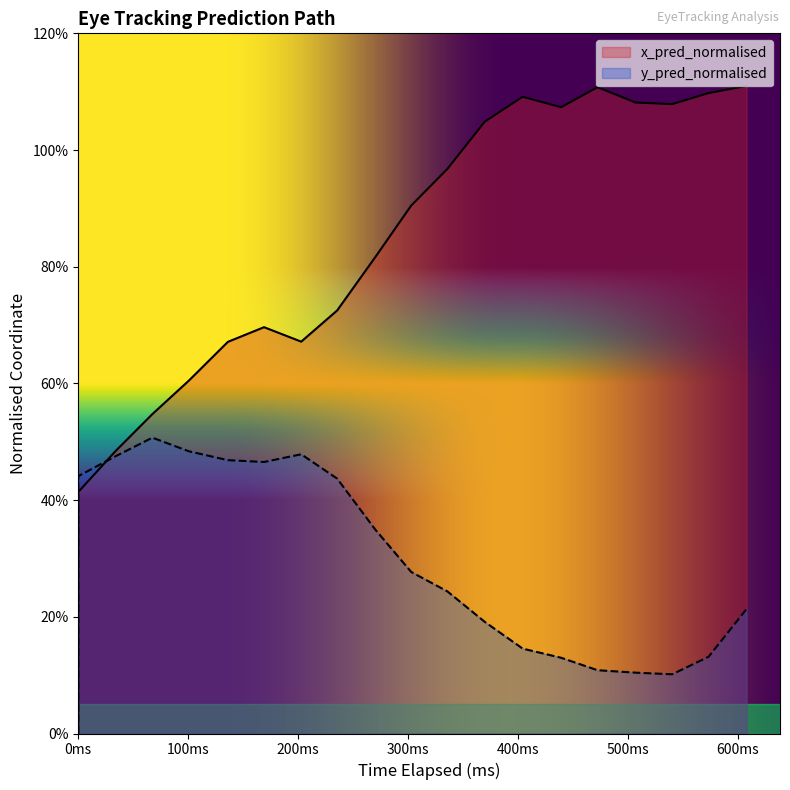

True or false: x_pred_normalised and y_pred_normalised intersect in this chart.

True